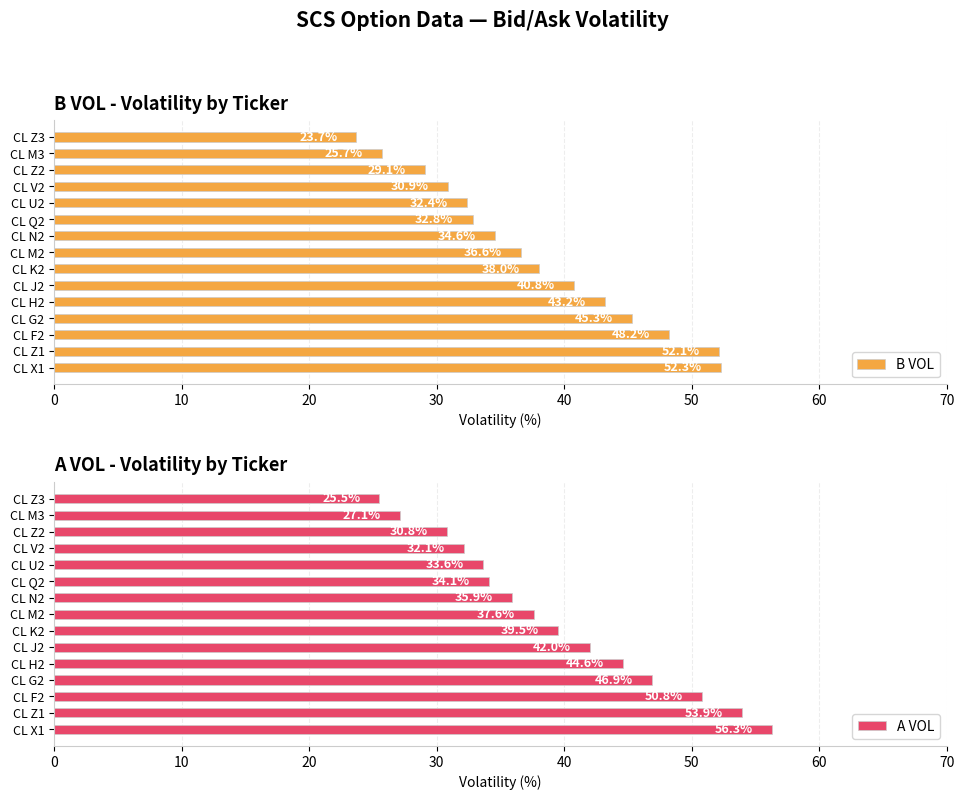

The value of B VOL at CL V2 is 48.3. True or false?

False